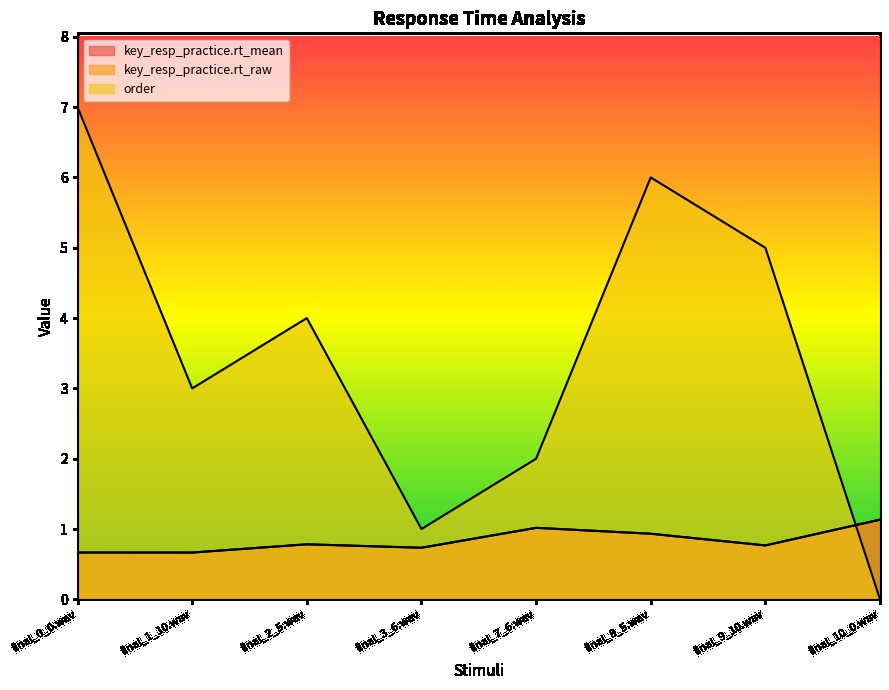

What is the difference between the highest and lowest values at final_0_0.wav?

6.3